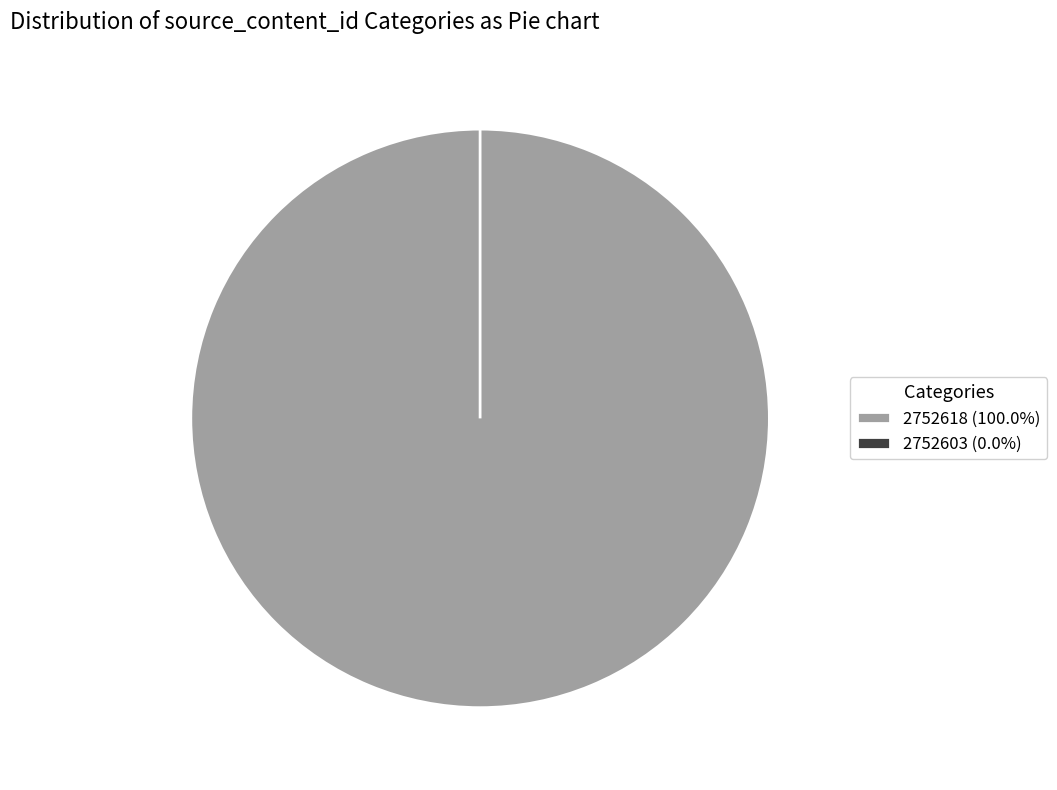

What is the smallest slice in the pie chart?

2752603